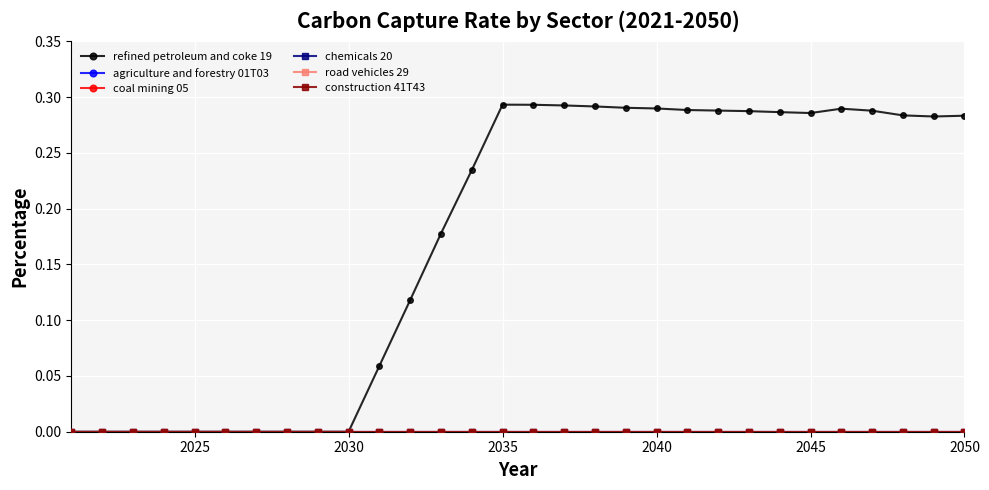

Is this an area chart (filled region under the line)?

No